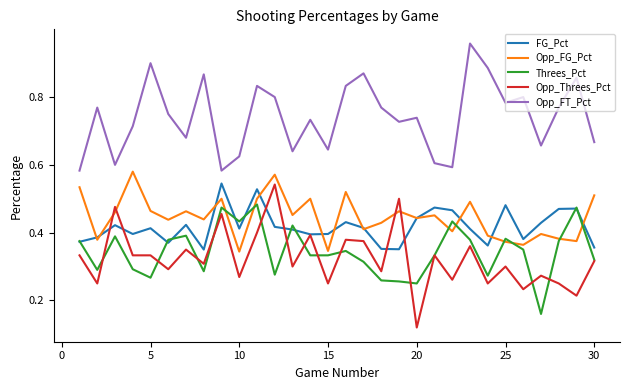

True or false: Opp_FT_Pct and FG_Pct intersect in this chart.

False